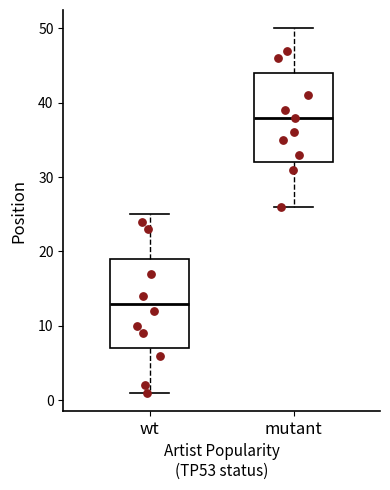

Reading left to right, transcribe this box plot: for each box, give where its median line is, the range the box spans, and where its two whiskers end, as read against the y-axis. The values are not printed on the chart, so give them approximately, as read against the axis.

wt: median 13, box 7 to 19, whiskers 1 to 25
mutant: median 38, box 32 to 44, whiskers 26 to 50